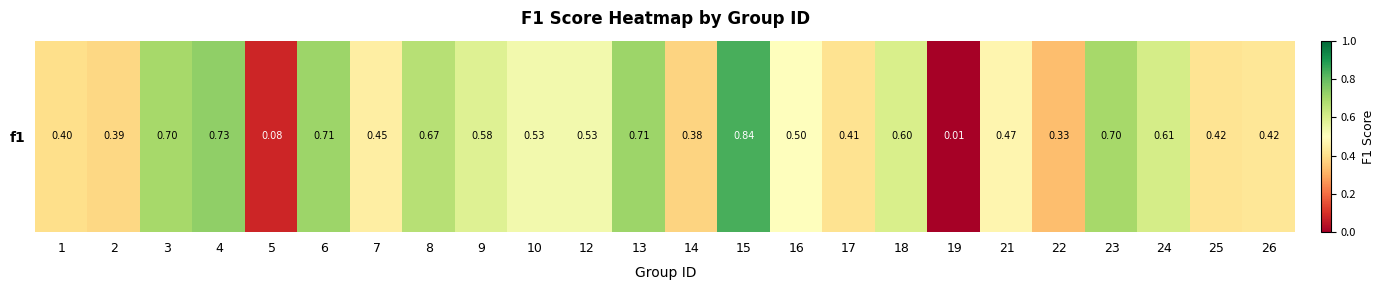

What is the average value?

0.5